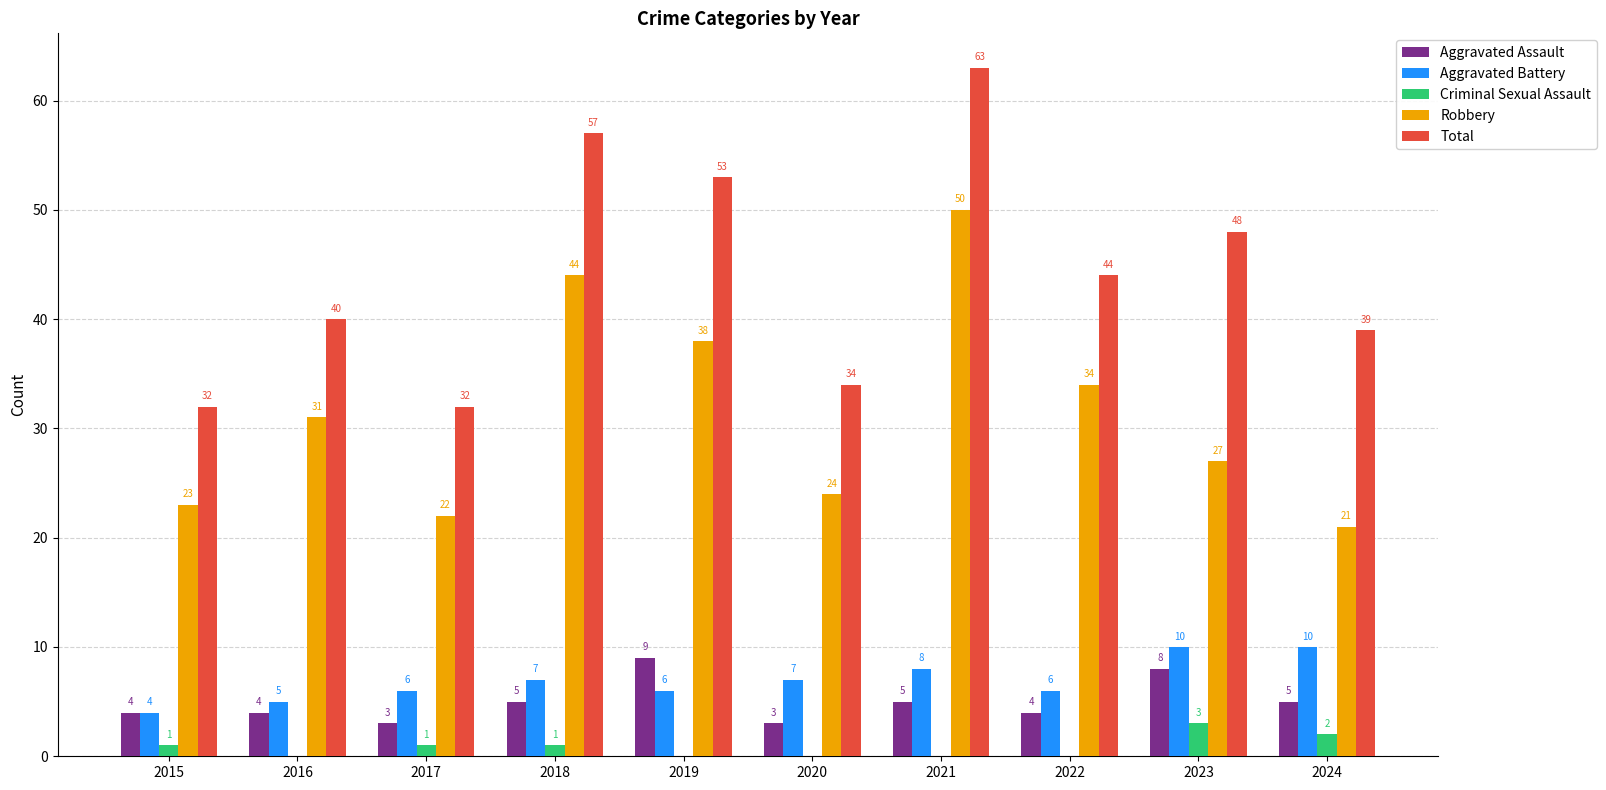

Reading right to left, extract all data points from this chart.

Aggravated Assault: 2024=5	2023=8	2022=4	2021=5	2020=3	2019=9	2018=5	2017=3	2016=4	2015=4
Aggravated Battery: 2024=10	2023=10	2022=6	2021=8	2020=7	2019=6	2018=7	2017=6	2016=5	2015=4
Criminal Sexual Assault: 2024=2	2023=3	2022=0	2021=0	2020=0	2019=0	2018=1	2017=1	2016=0	2015=1
Robbery: 2024=21	2023=27	2022=34	2021=50	2020=24	2019=38	2018=44	2017=22	2016=31	2015=23
Total: 2024=39	2023=48	2022=44	2021=63	2020=34	2019=53	2018=57	2017=32	2016=40	2015=32